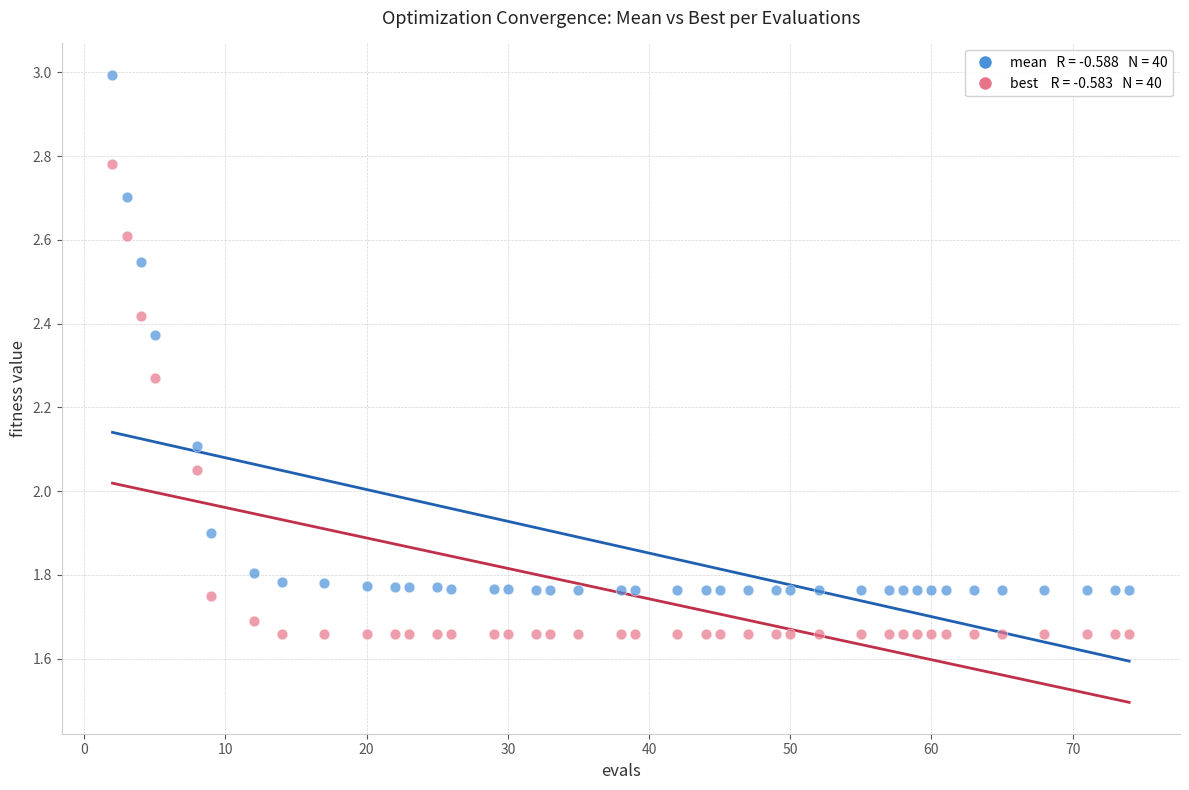

Across all data points, what is the range of X values (max minus min)?

72.0